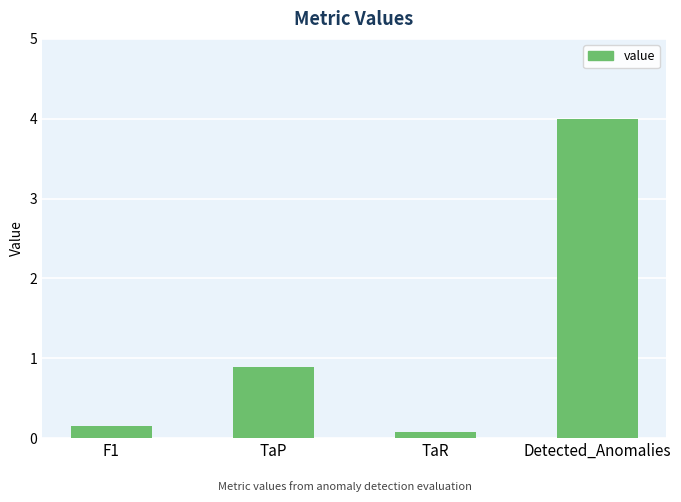

Which label corresponds to the largest value in the chart?

Detected_Anomalies